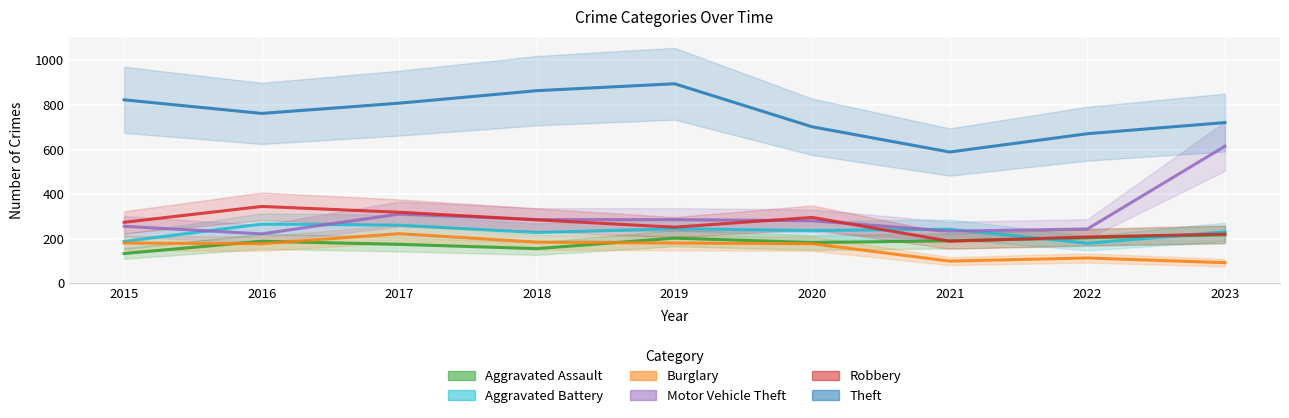

What is the total value across all series at 2015?

1856